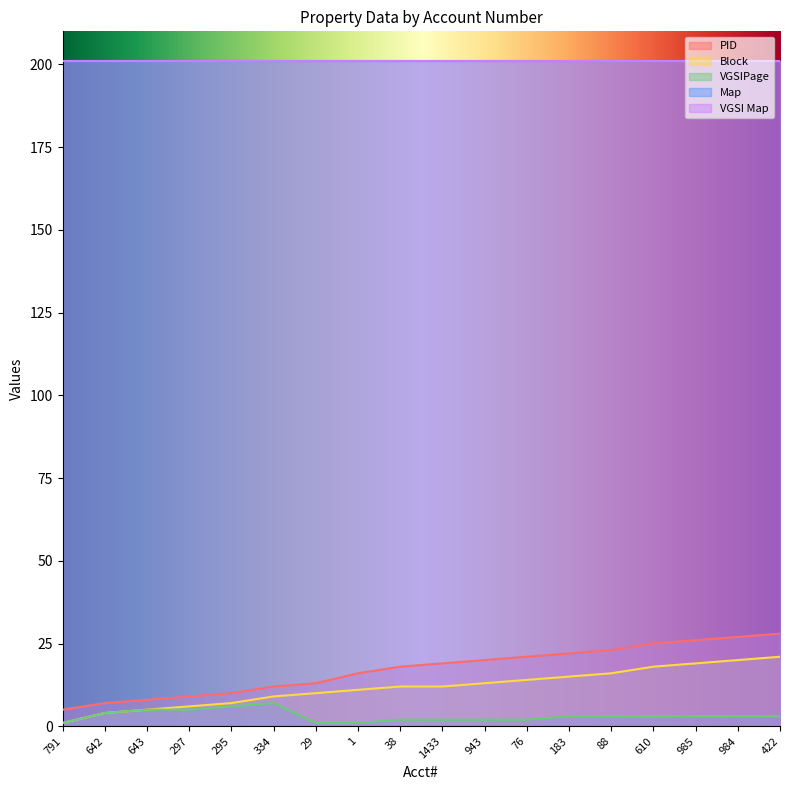

How many data points does each series have?

18